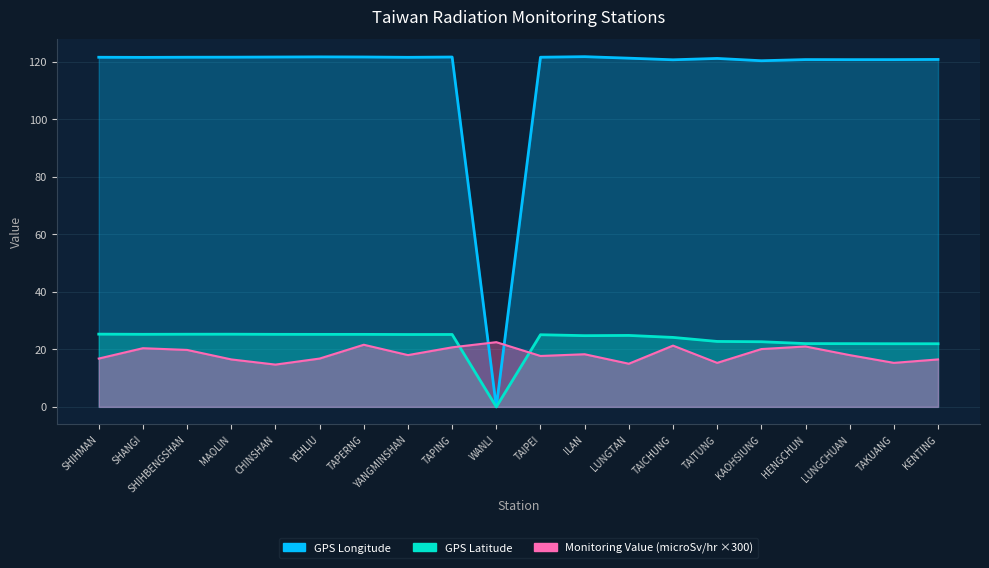

What are all the series names shown in the legend?

Monitoring Value (microSv/hr), GPS Longitude, GPS Latitude